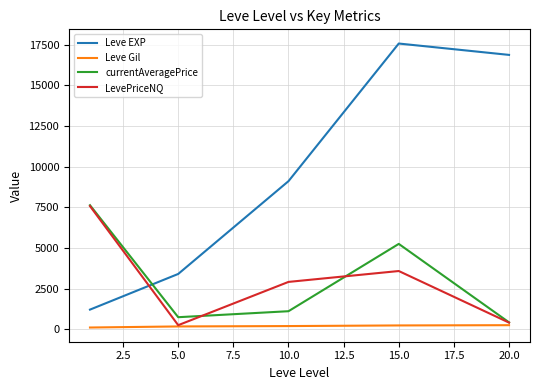

What is the highest value of the currentAveragePrice series?

7629.1